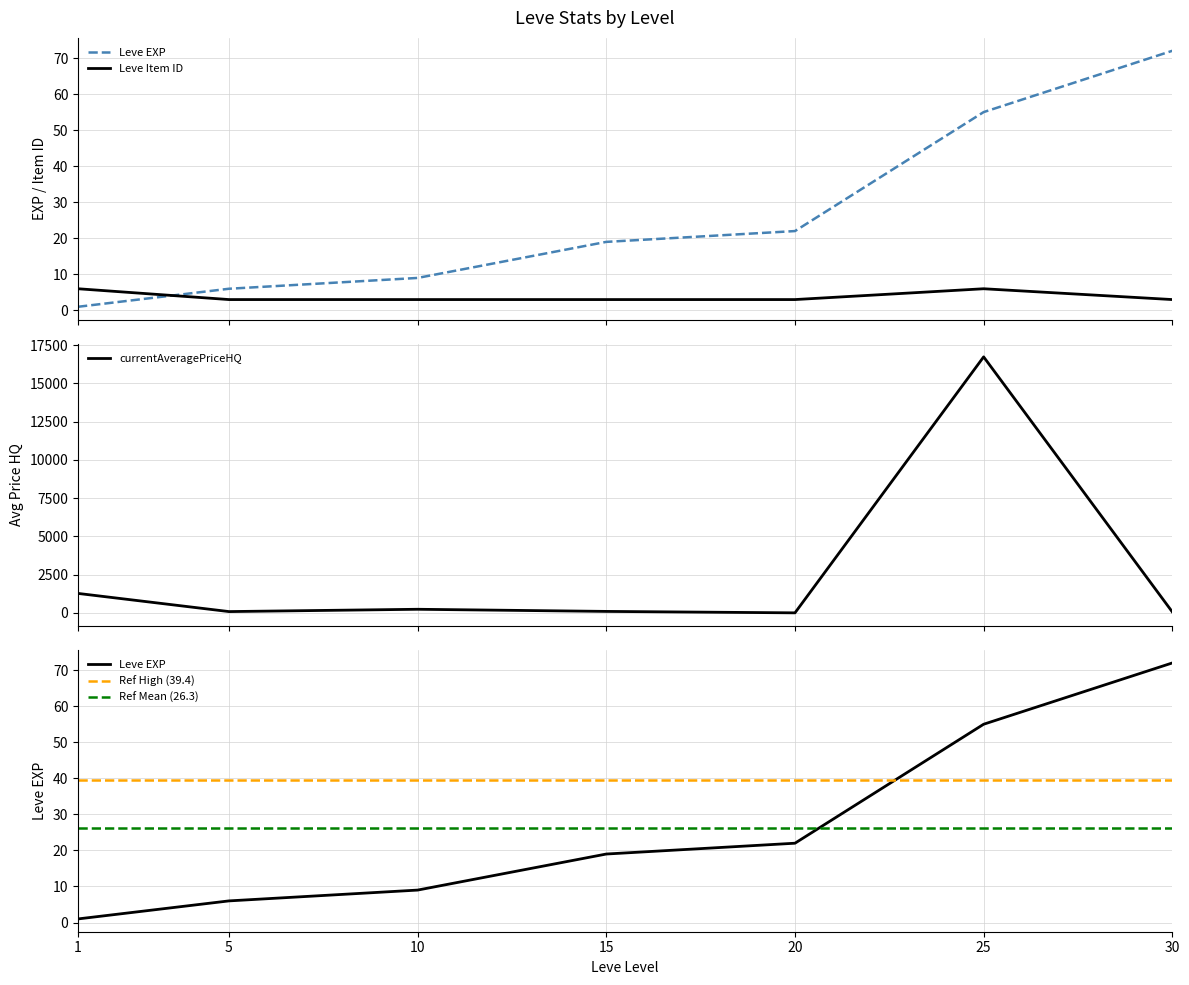

True or false: Leve Gil has more than 1 points higher than both neighbors.

False